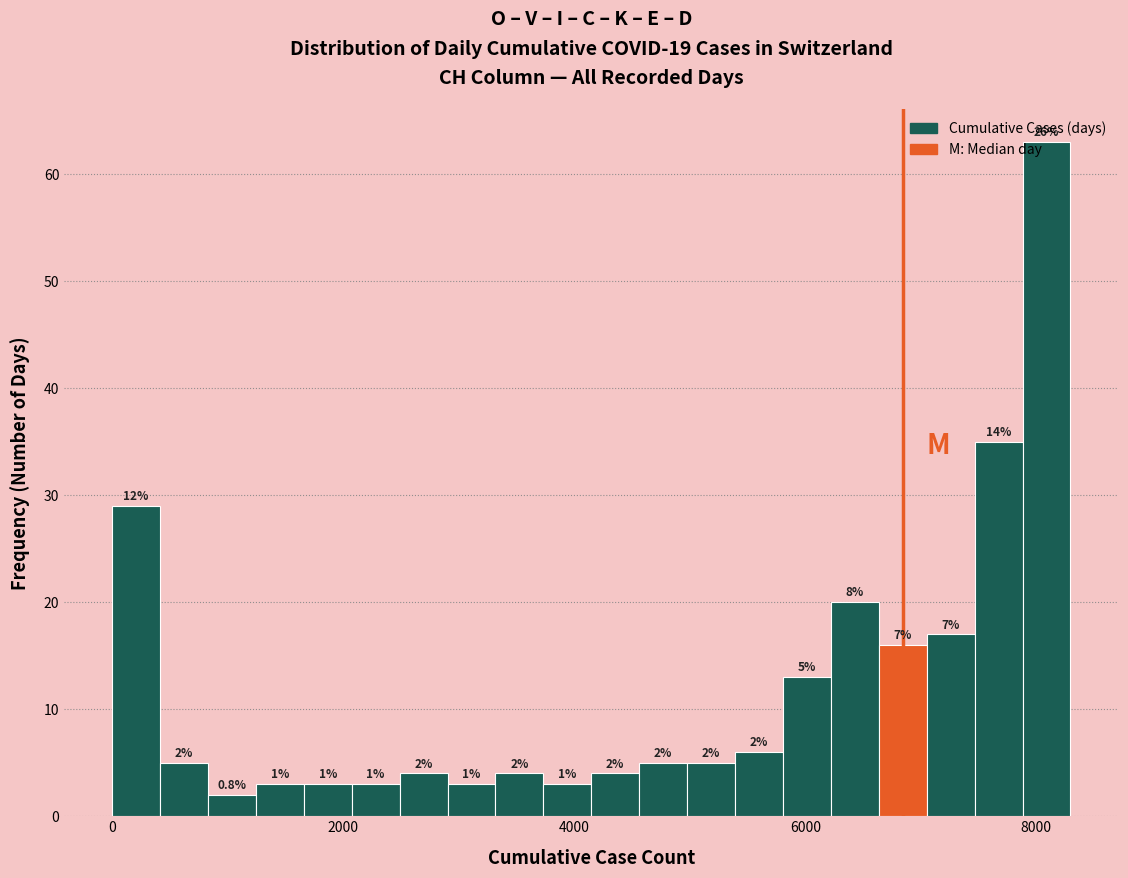

Around what value on the x-axis is the tallest bar? Give the approximate position of its centre, as read against the axis.

8000